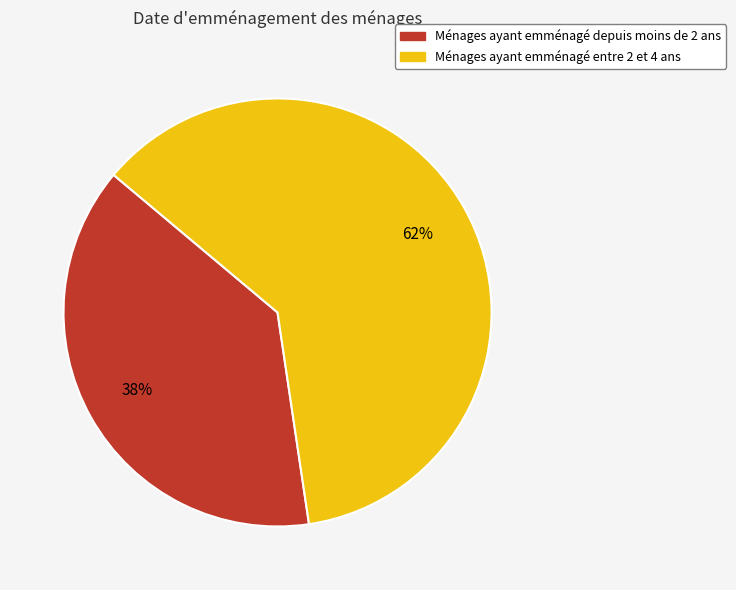

True or false: Ménages ayant emménagé depuis moins de 2 ans accounts for 38% of the total.

True